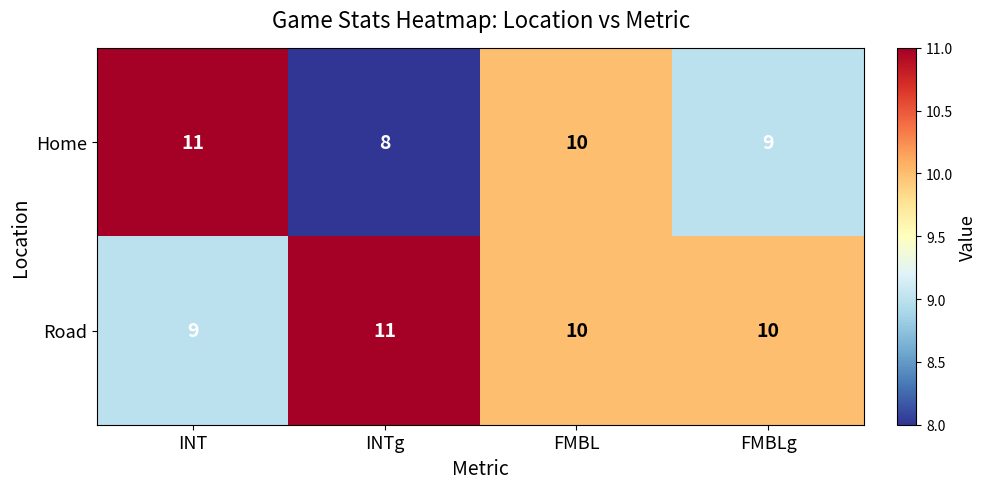

At how many categories does at least one series exceed 9?

4